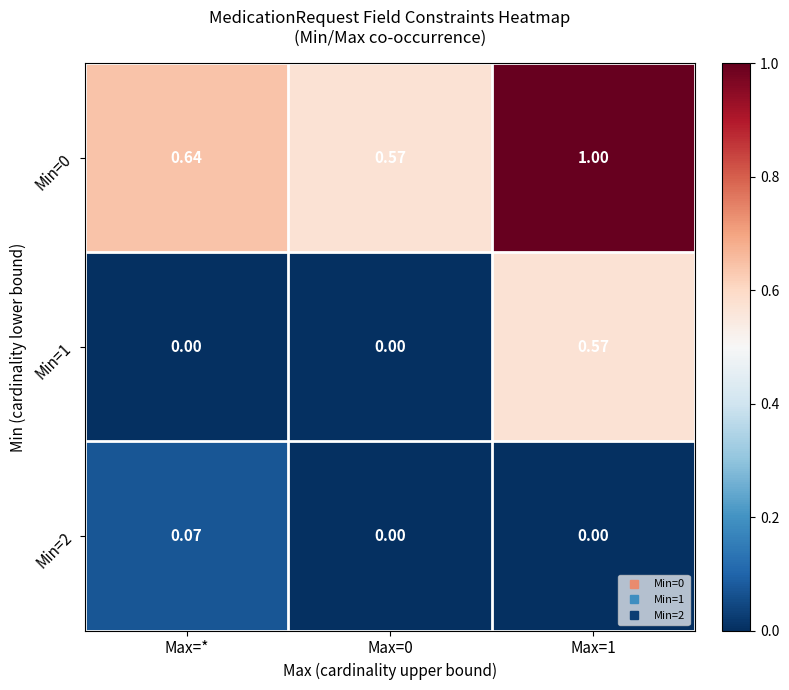

Count the number of data series in this chart.

3